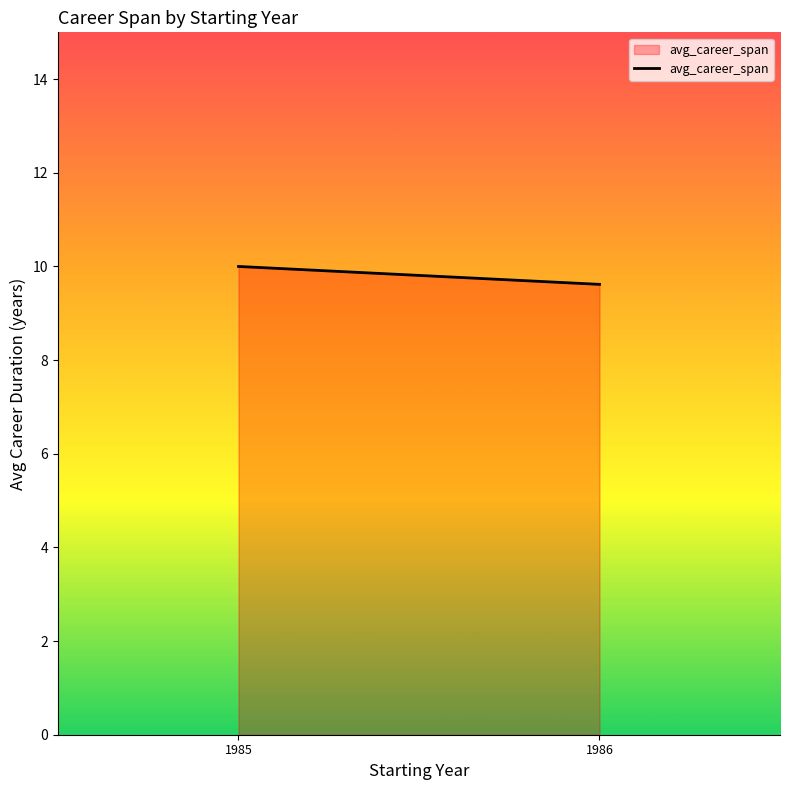

Read the value at 1985.

10.0